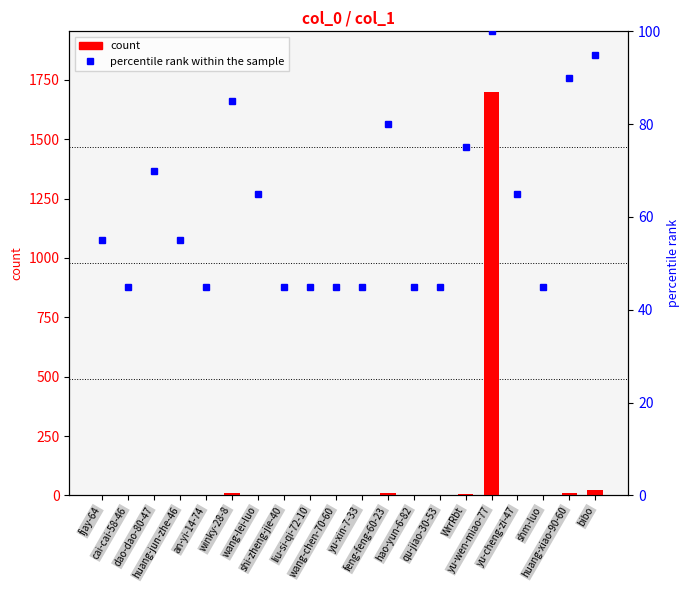

What is the greatest value displayed?

1699.0